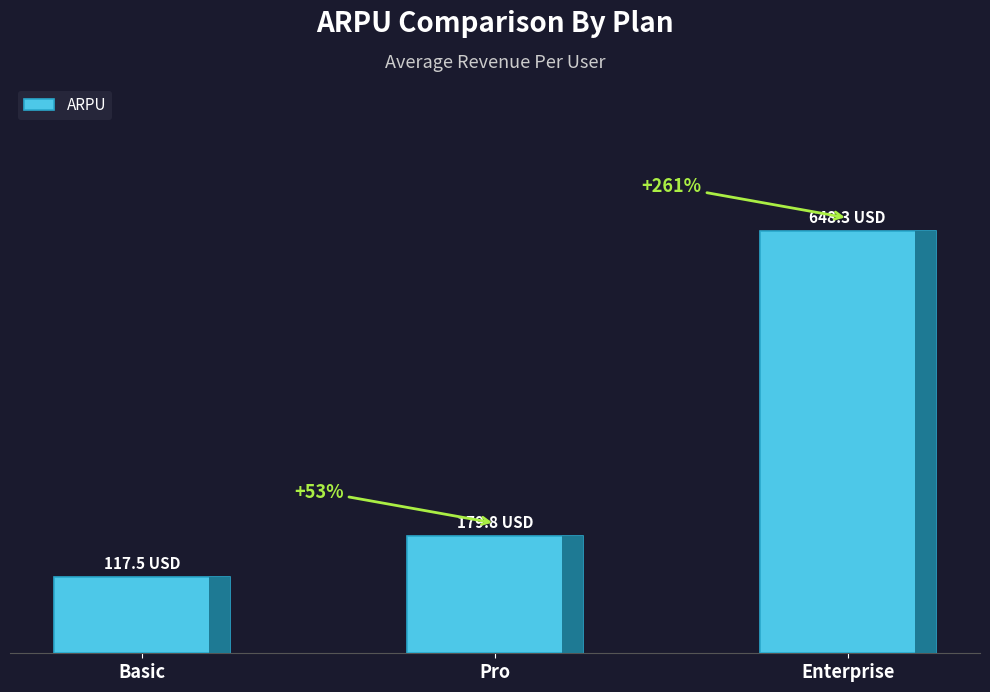

What position from the left is Enterprise?

3